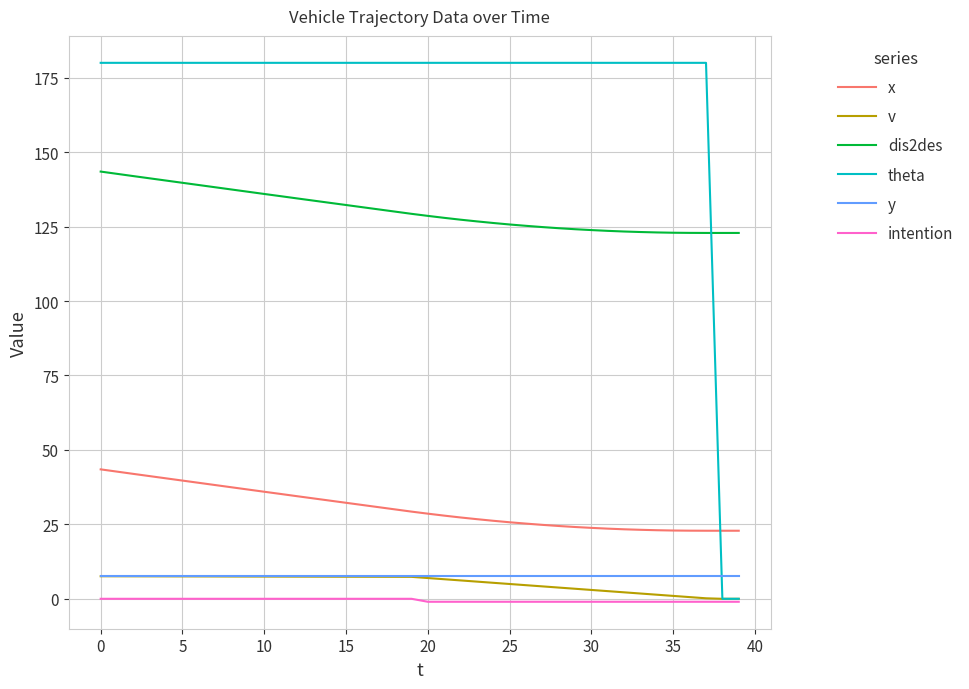

Which series has the largest total across all categories?

theta